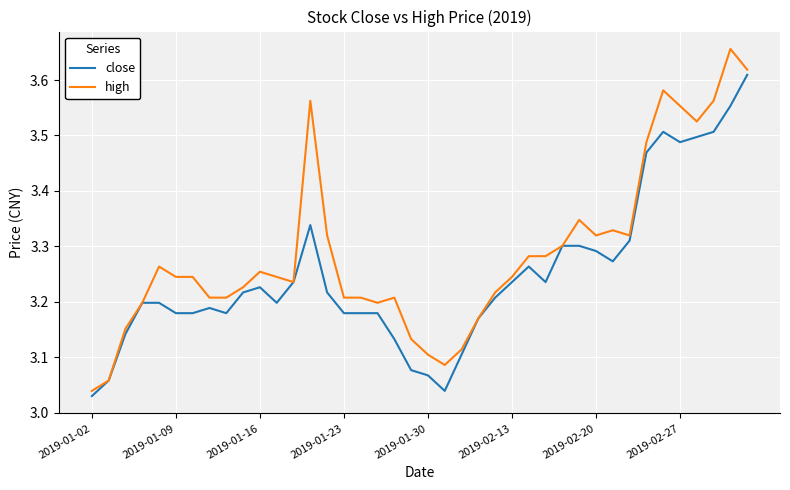

Which series has the largest total across all categories?

high